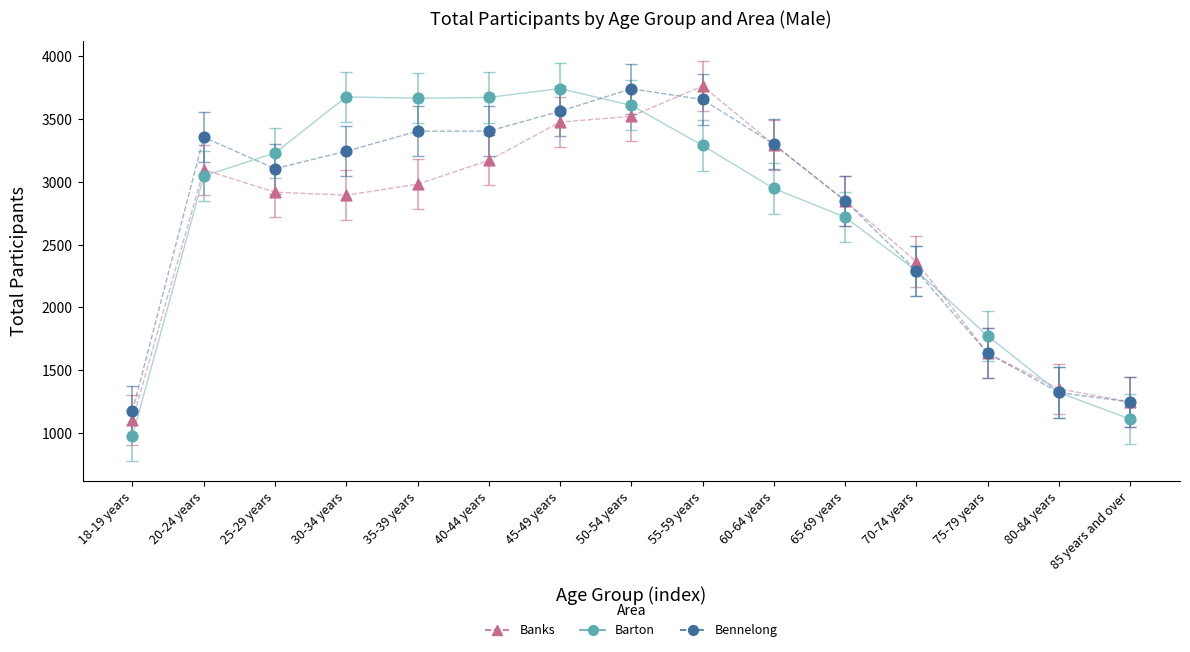

In the Banks series, what Y value is closest to 2433?

2366